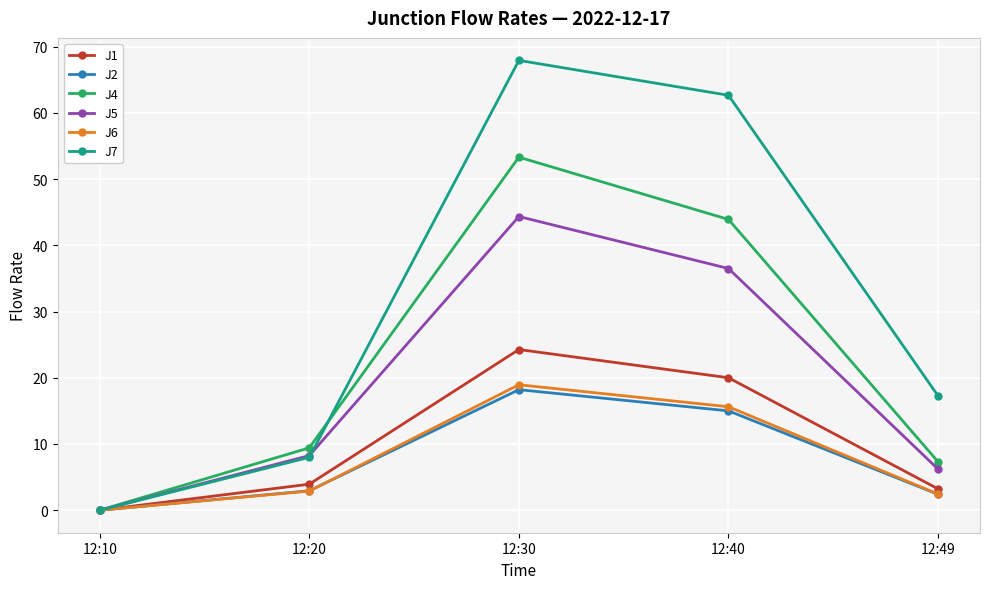

Which category has the lowest value in the J6 series?

12:10